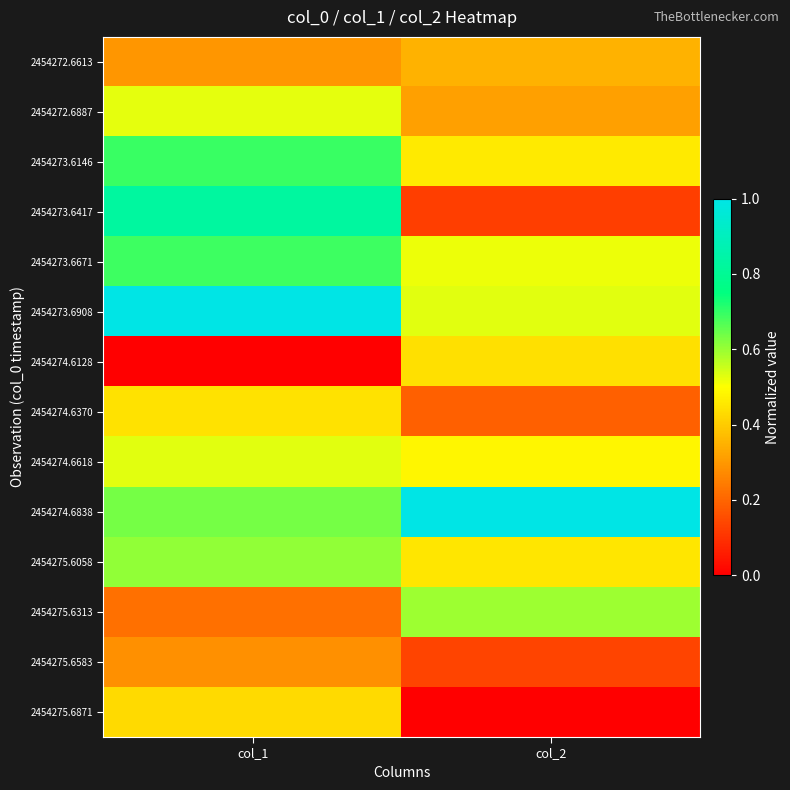

At which category does the chart reach its peak across all series?

col_1